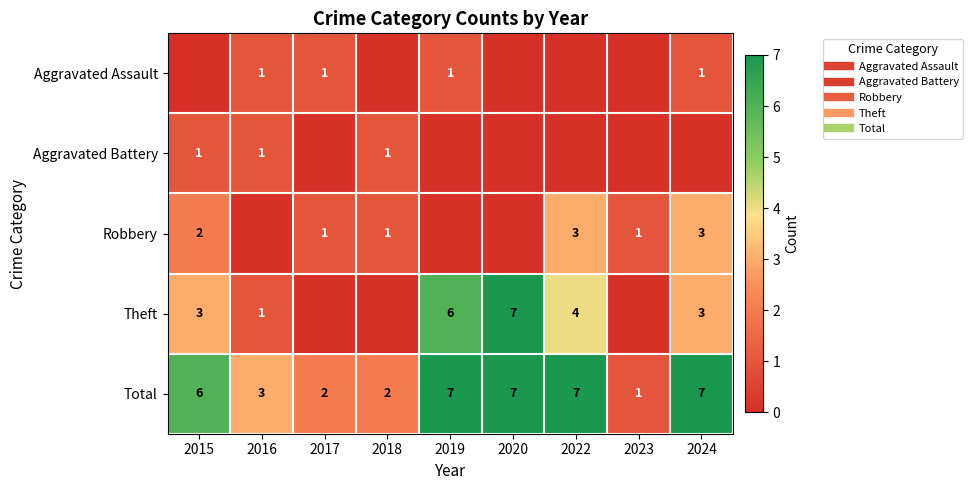

What is the average value of the Total series?

5